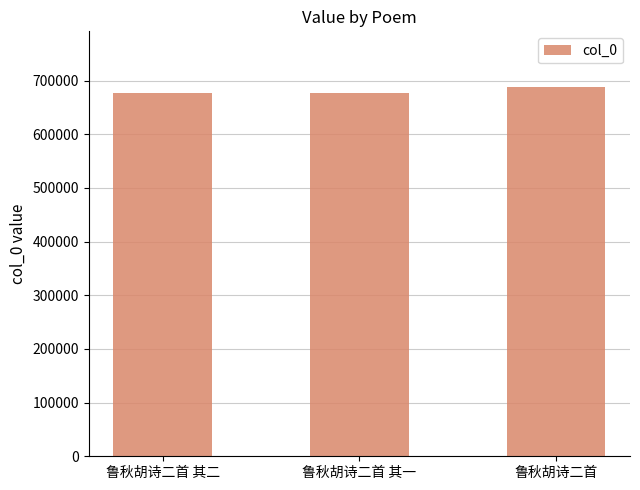

What is the difference between the maximum and minimum values?

12216